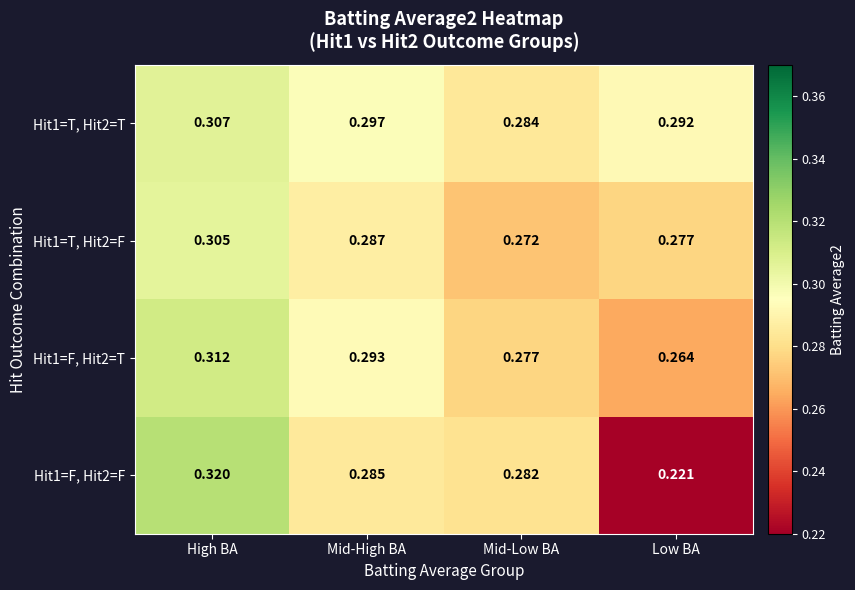

At which label is Hit1=T, Hit2=F closest to 0?

Mid-Low BA